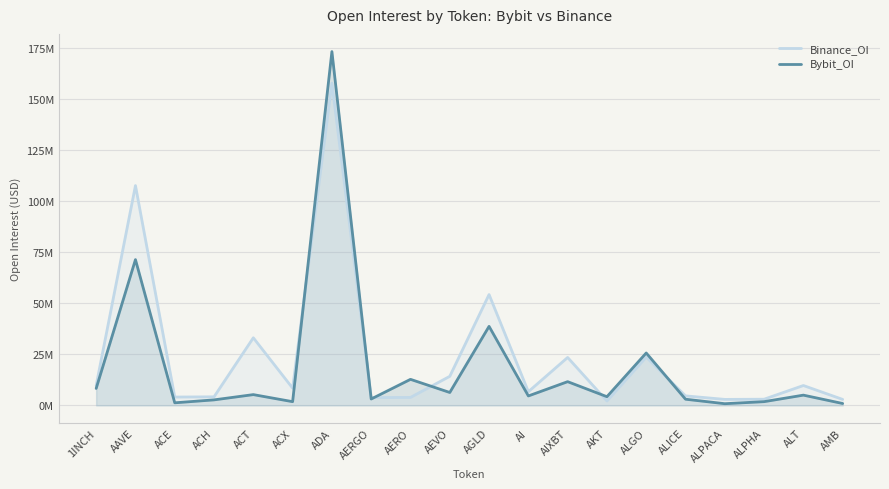

Which series has the largest range (max minus min)?

Bybit_OI